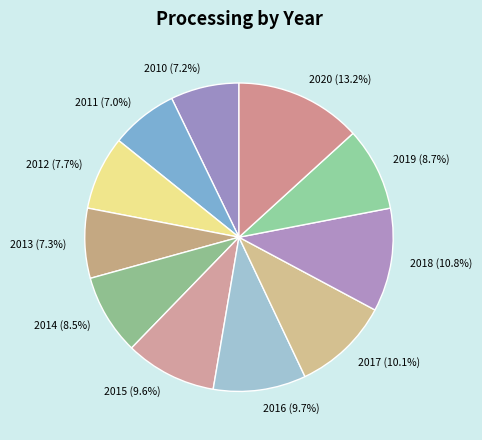

To the nearest percent, what percentage of the pie is 2015?

10%